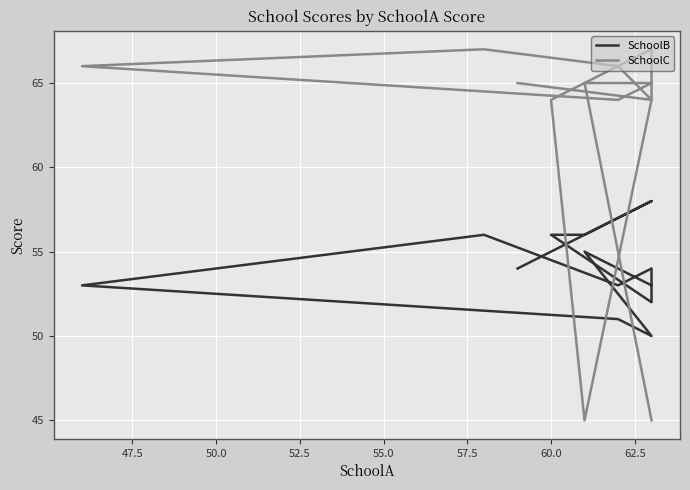

What is the maximum value shown in the chart?

67